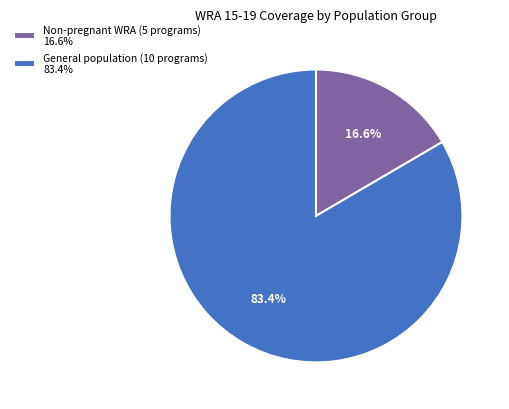

Does any single category account for the majority?

Yes